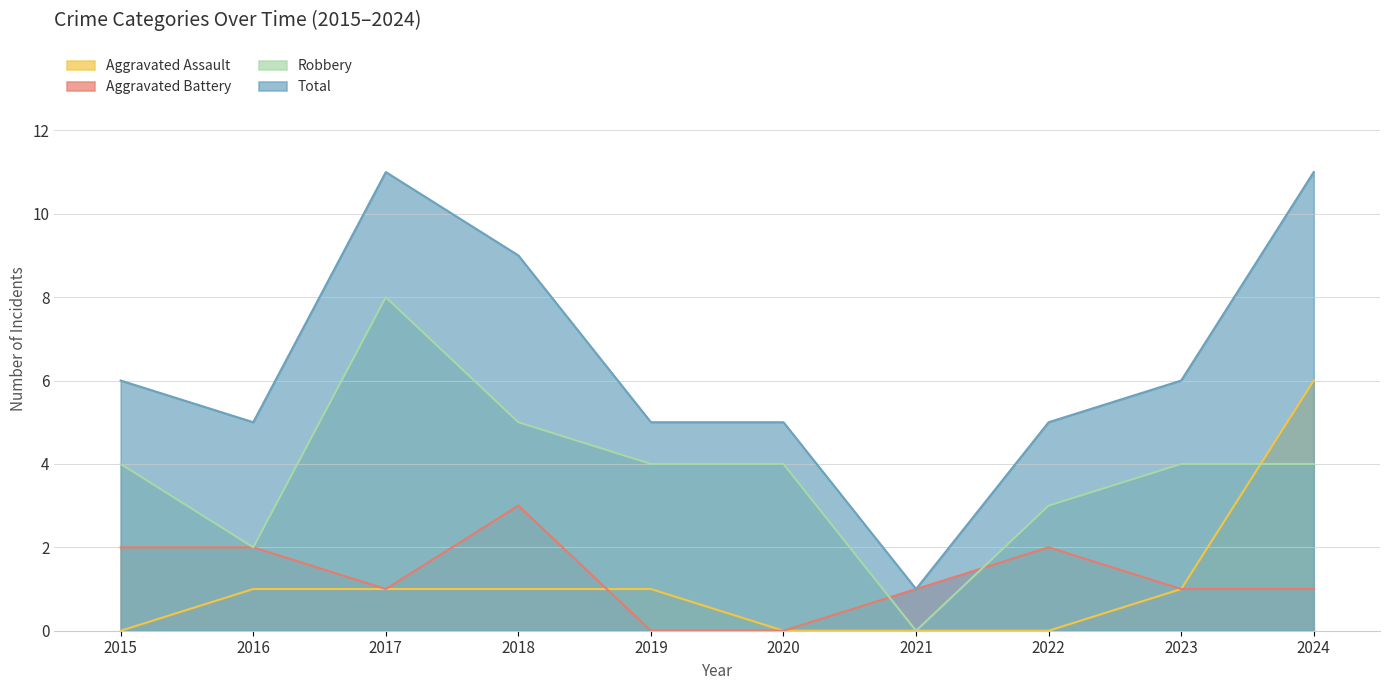

How many interior local peaks does the Robbery series have?

1